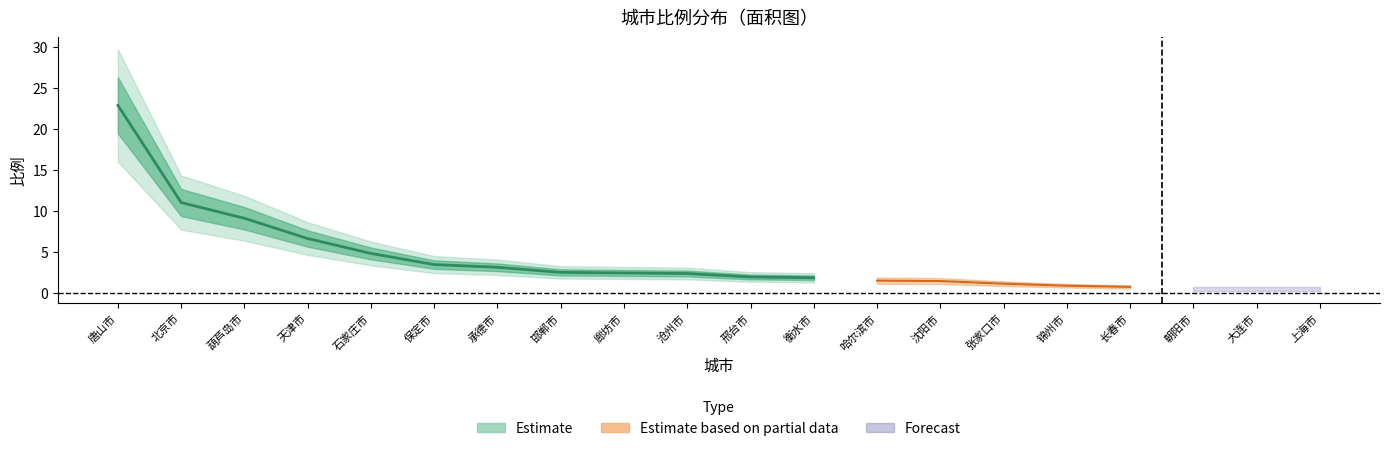

Rank the categories by value from highest to lowest.

唐山市, 北京市, 葫芦岛市, 天津市, 石家庄市, 保定市, 承德市, 邯郸市, 廊坊市, 沧州市, 邢台市, 衡水市, 哈尔滨市, 沈阳市, 张家口市, 锦州市, 长春市, 朝阳市, 大连市, 上海市